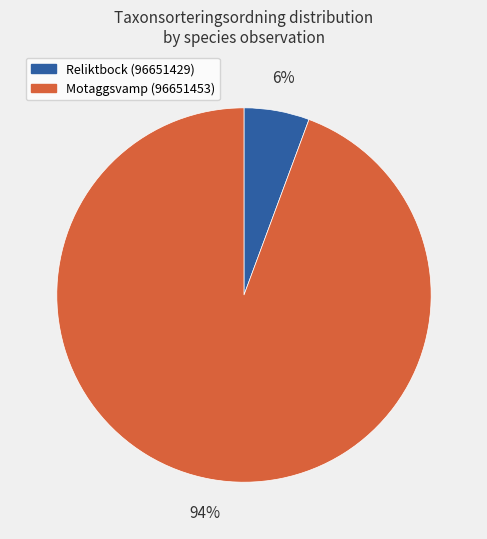

Is Reliktbock (96651429) the majority of the pie?

No